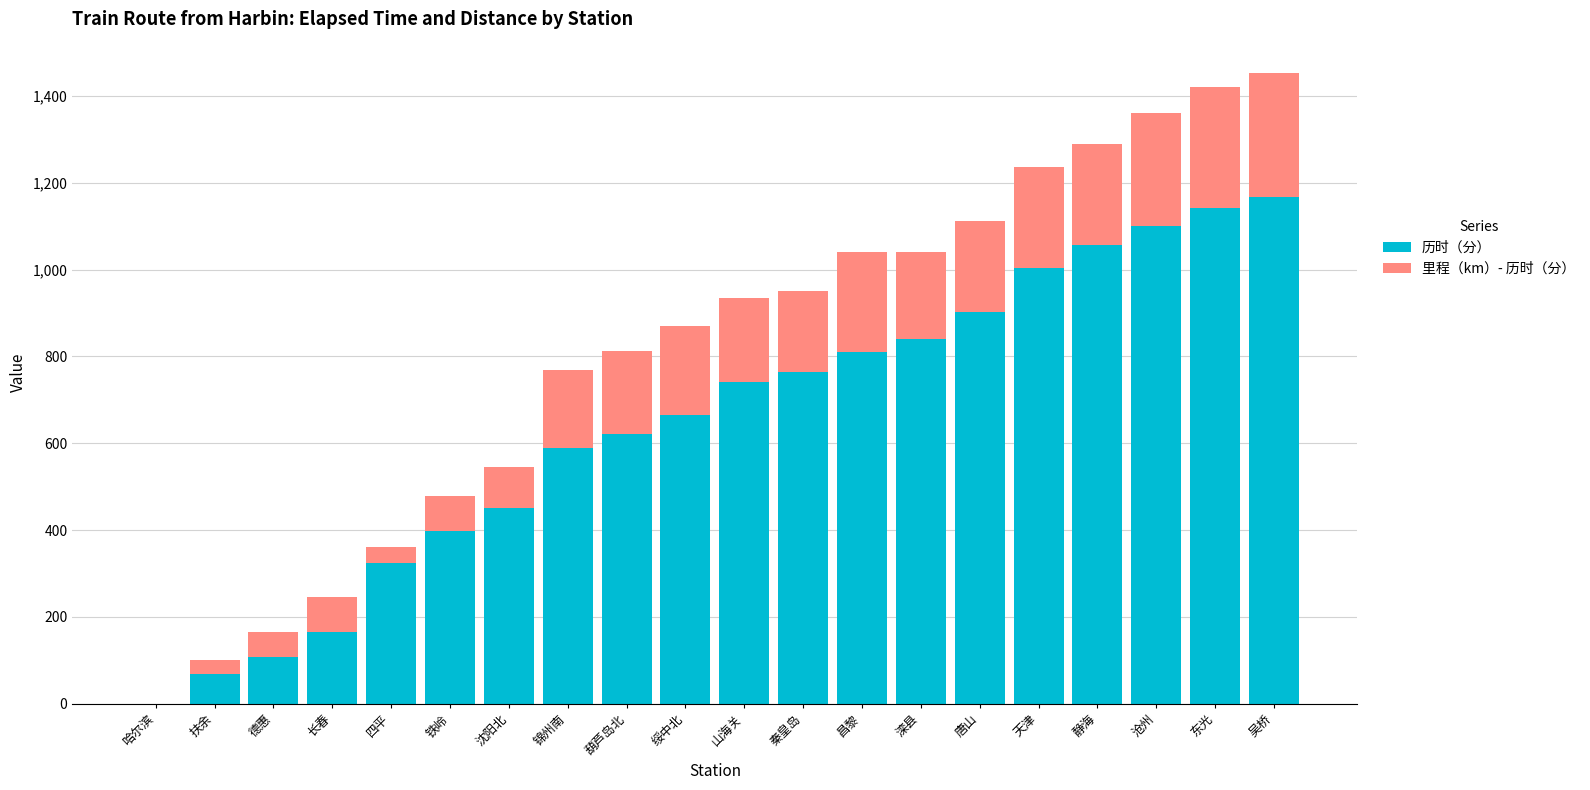

What is the highest value of the 历时（分） series?

1168